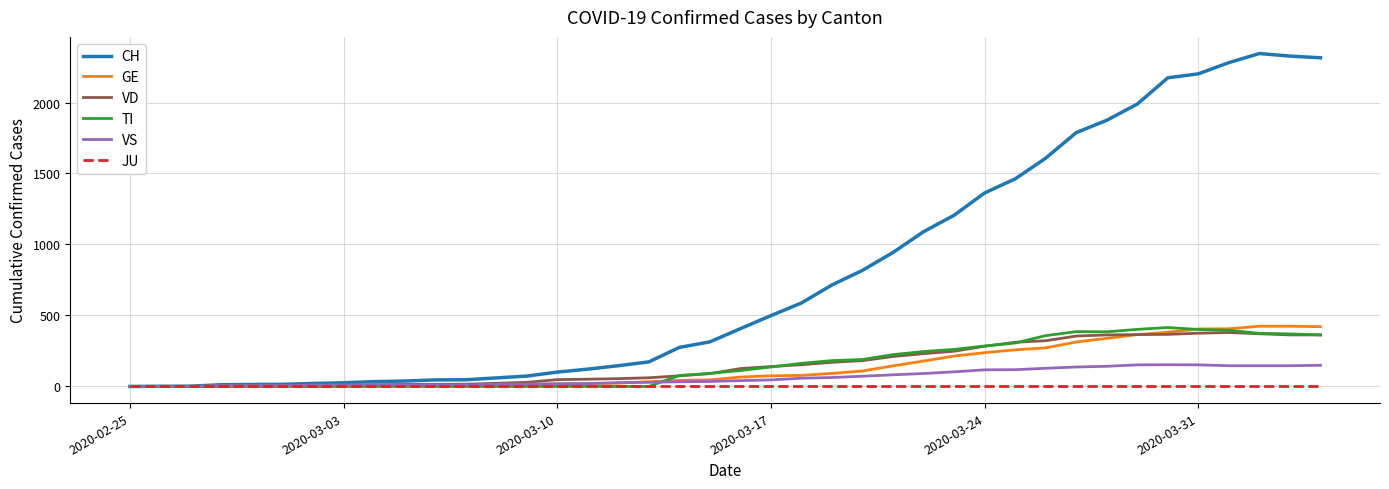

Which series has the largest range (max minus min)?

CH